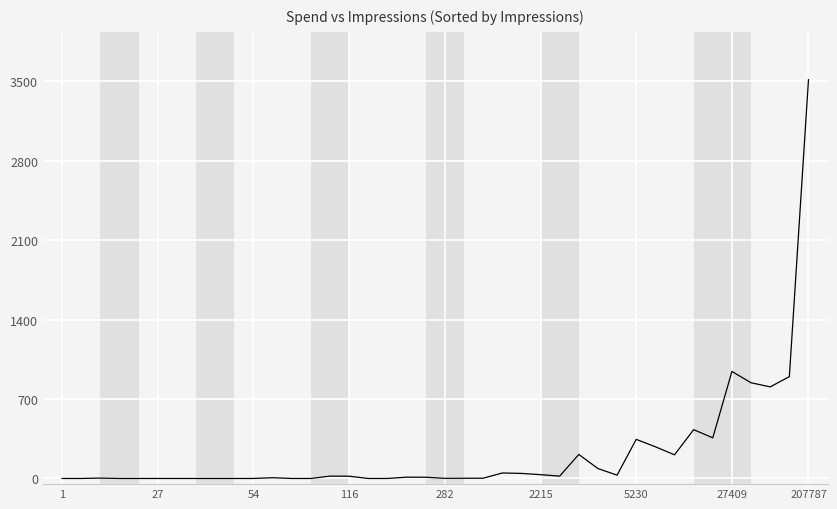

Is this an area chart (filled region under the line)?

No